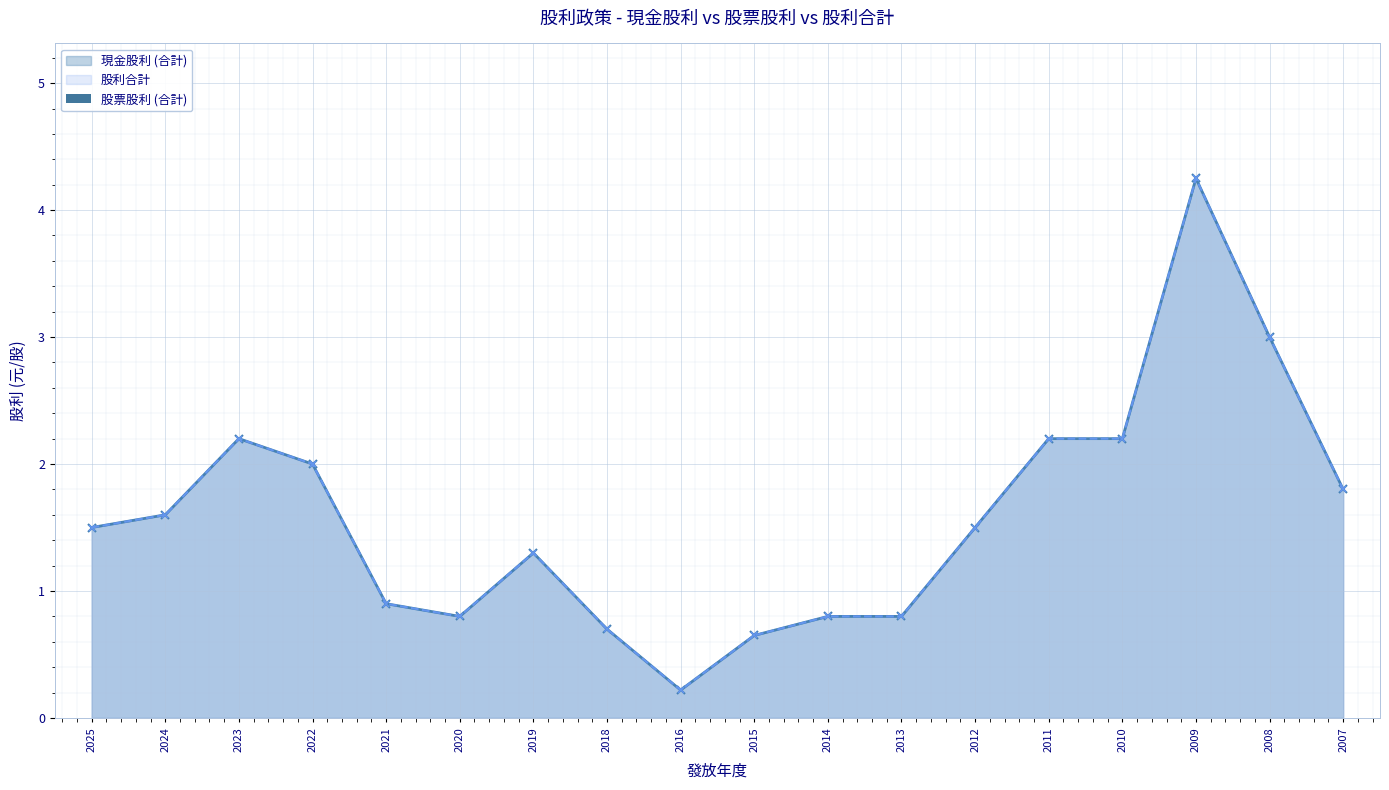

What is the difference between the maximum and minimum values in the 股利合計 series?

4.0